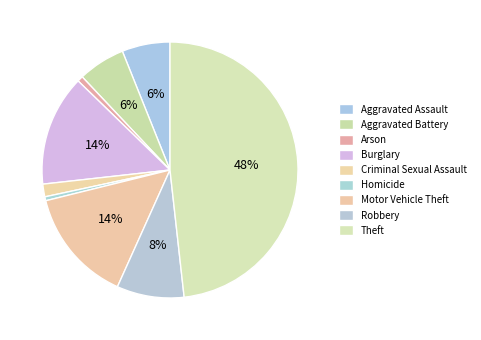

Which category has the smallest portion of the pie?

Homicide